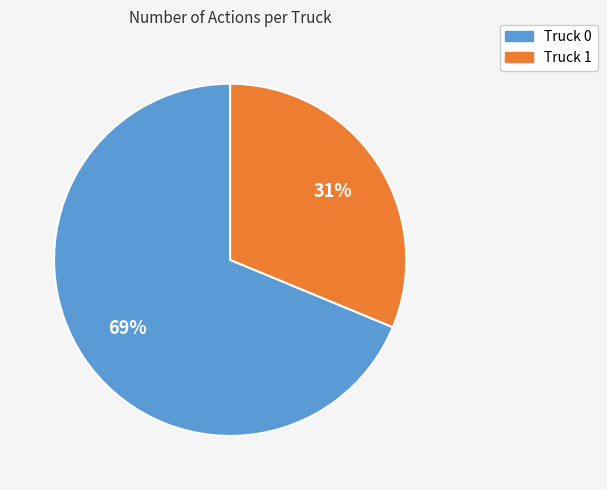

The Truck 1 slice represents 39% of the pie. True or false?

False